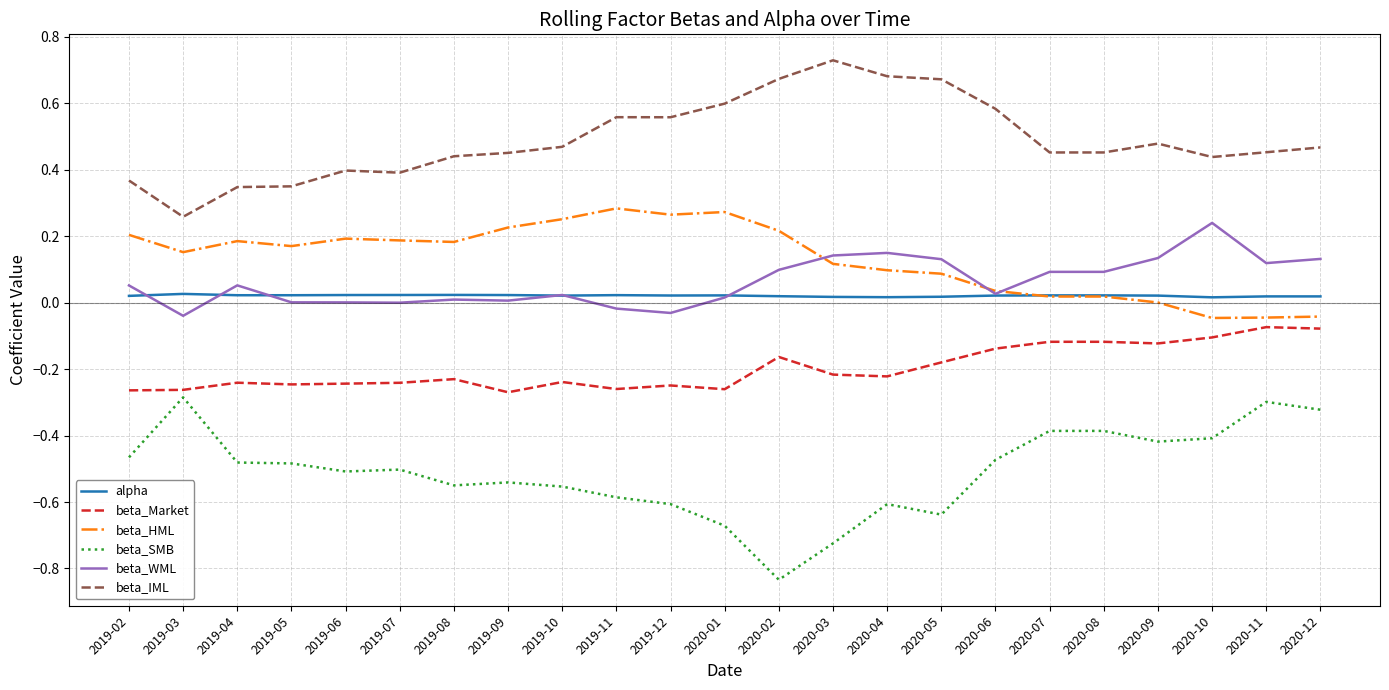

Which label corresponds to the smallest value in the chart?

2020-02